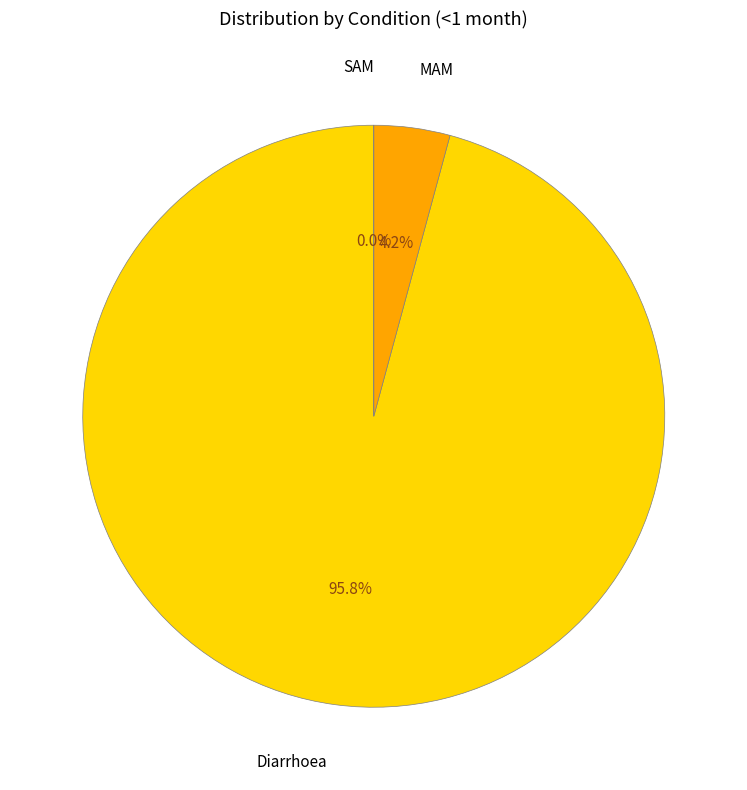

What is the total percentage of MAM and SAM?

4.2%